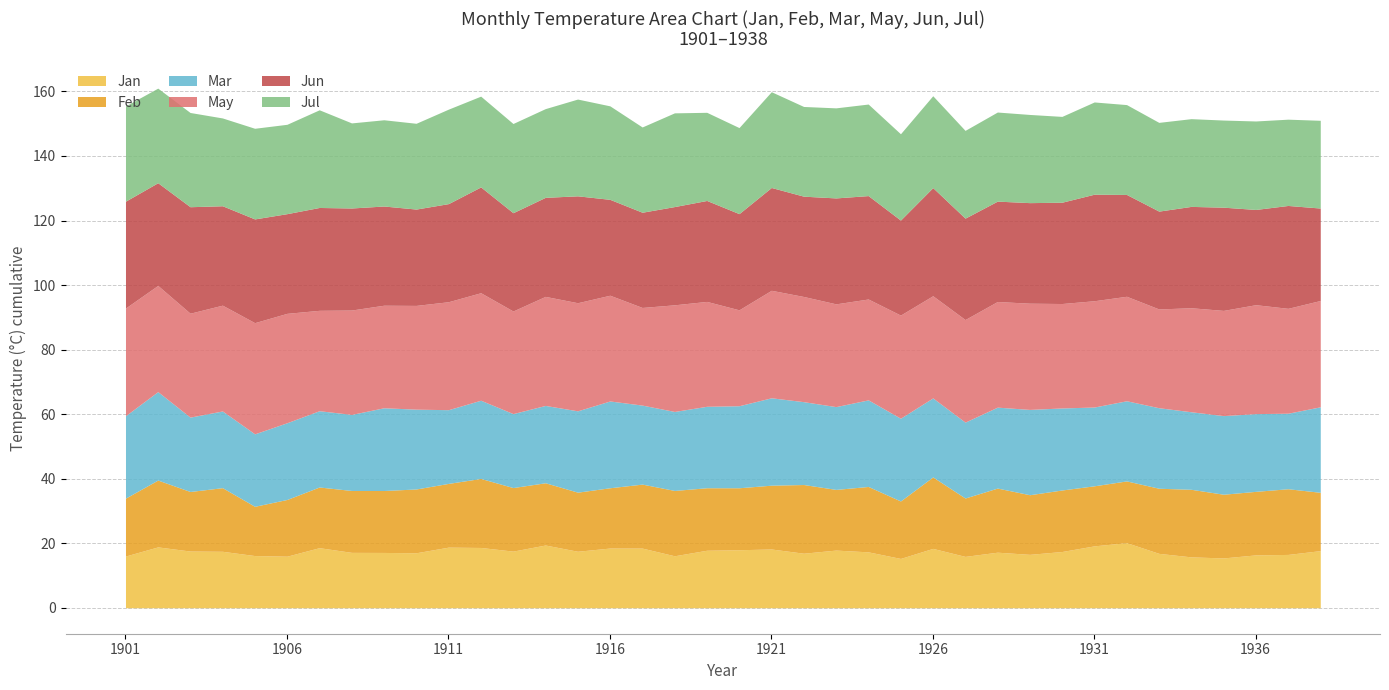

True or false: Feb has more than 0 interior local peaks.

True